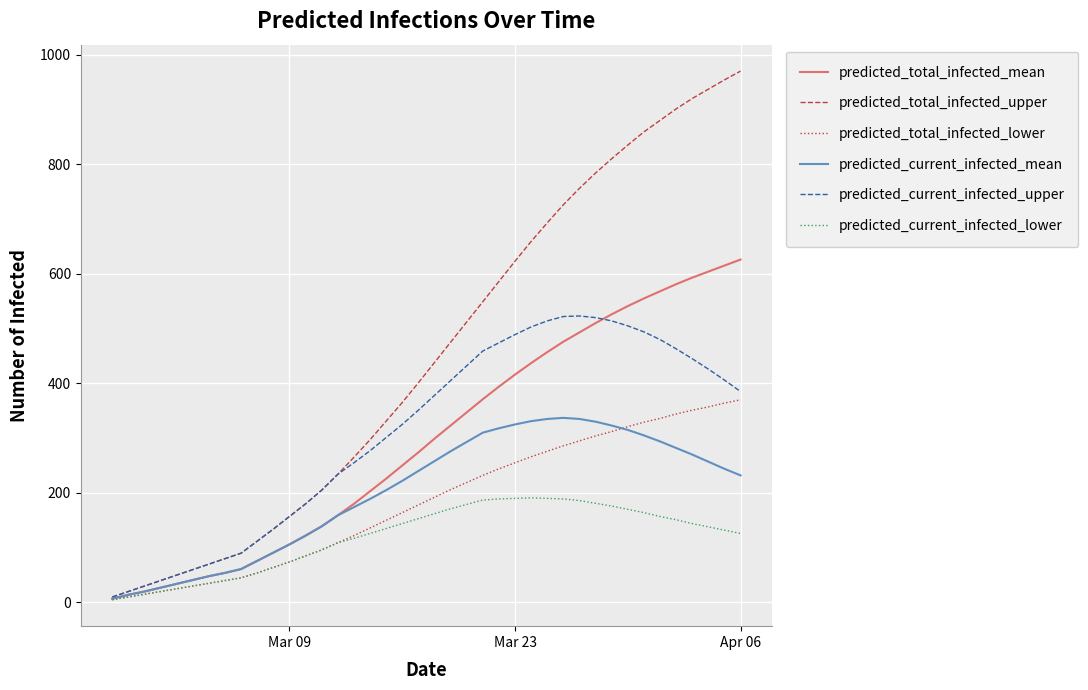

What is the highest value of the predicted_total_infected_mean series?

626